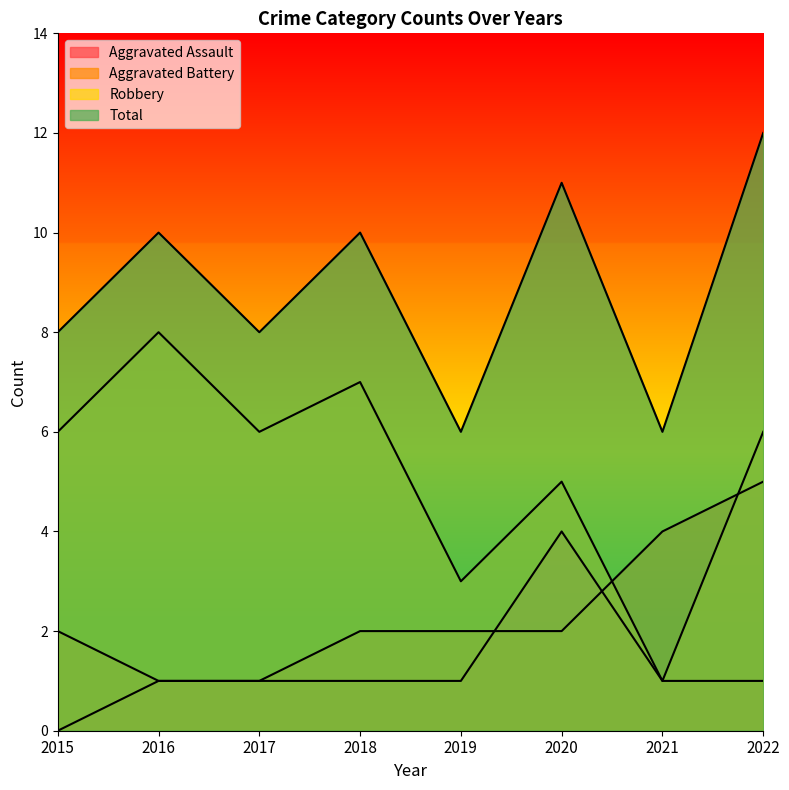

At how many categories does at least one series exceed 3?

8